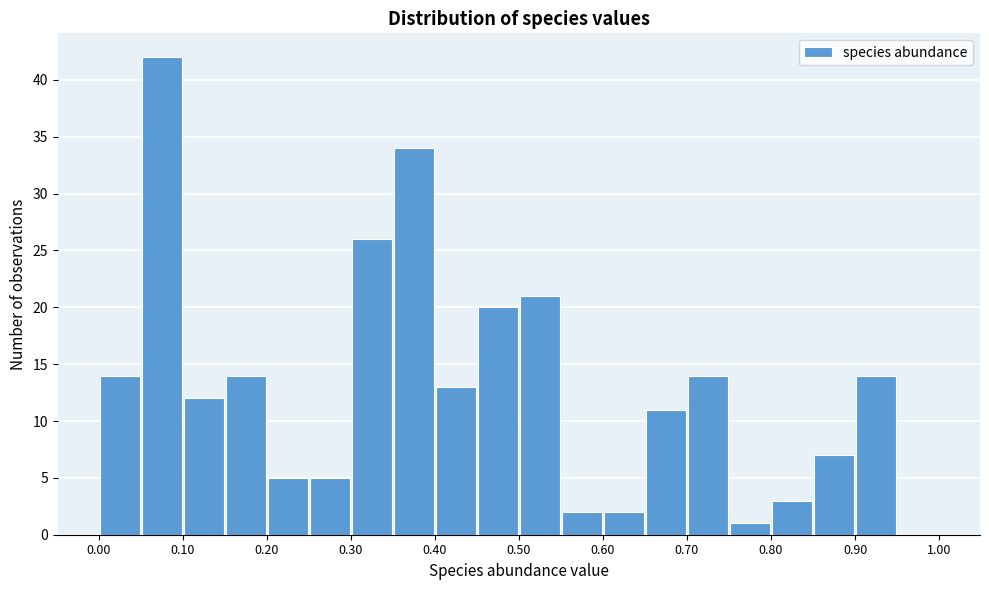

What is the height of the bar covering 0.15 to 0.20 on the x-axis? The values are not printed on the chart, so give them approximately, as read against the axis.

14